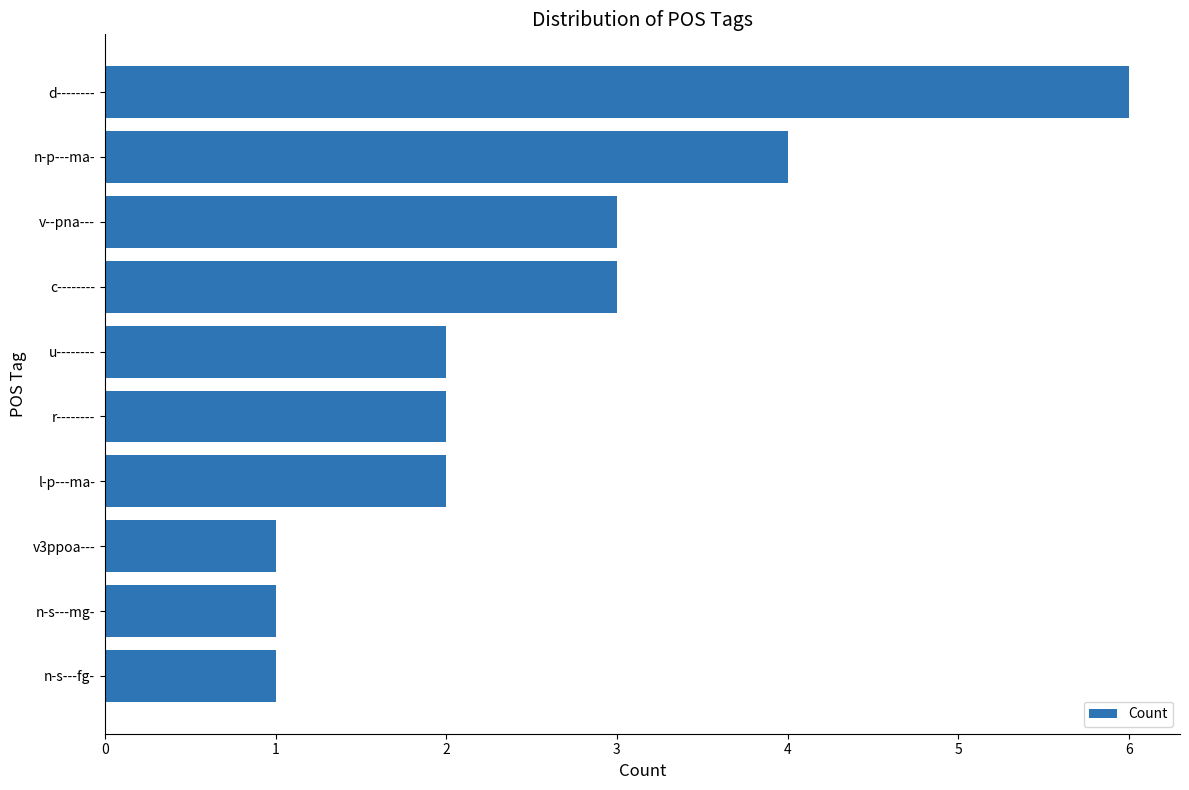

Read the value at n-p---ma-.

4